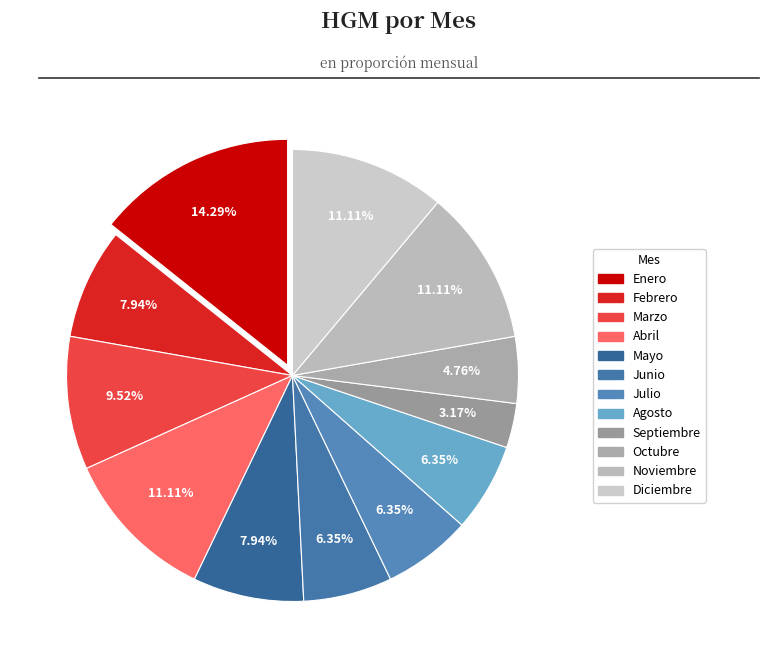

The Septiembre slice represents 3% of the pie. True or false?

True